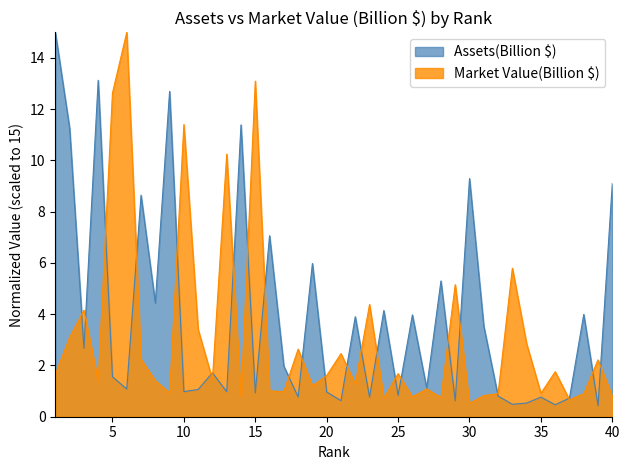

Which series has the largest total across all categories?

Assets(Billion $)